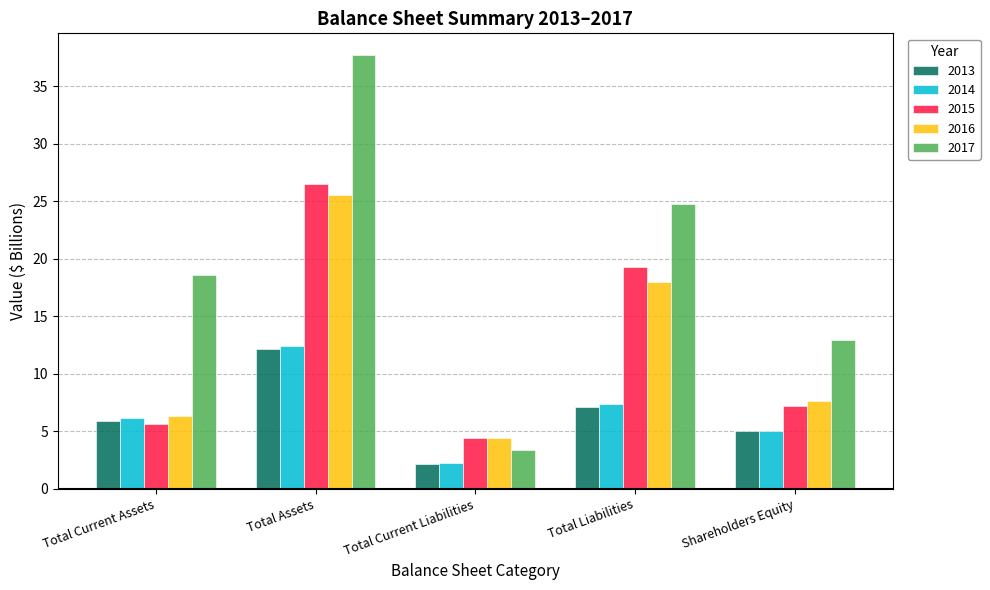

At which label does 2014 reach its minimum?

Total Current Liabilities